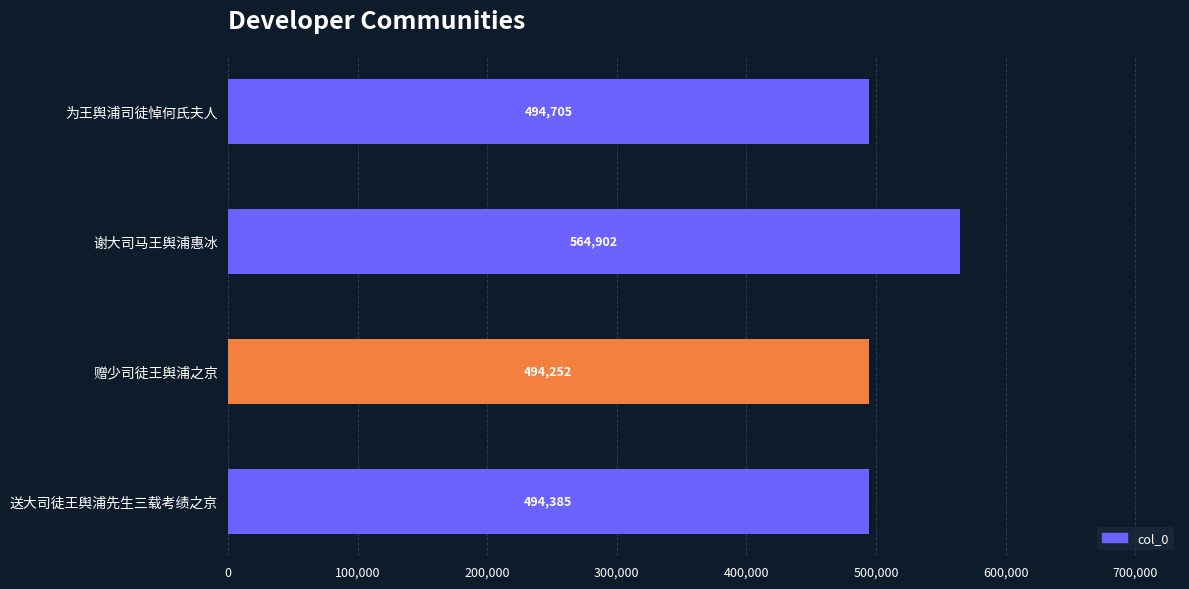

Does the chart contain stacked bars?

No